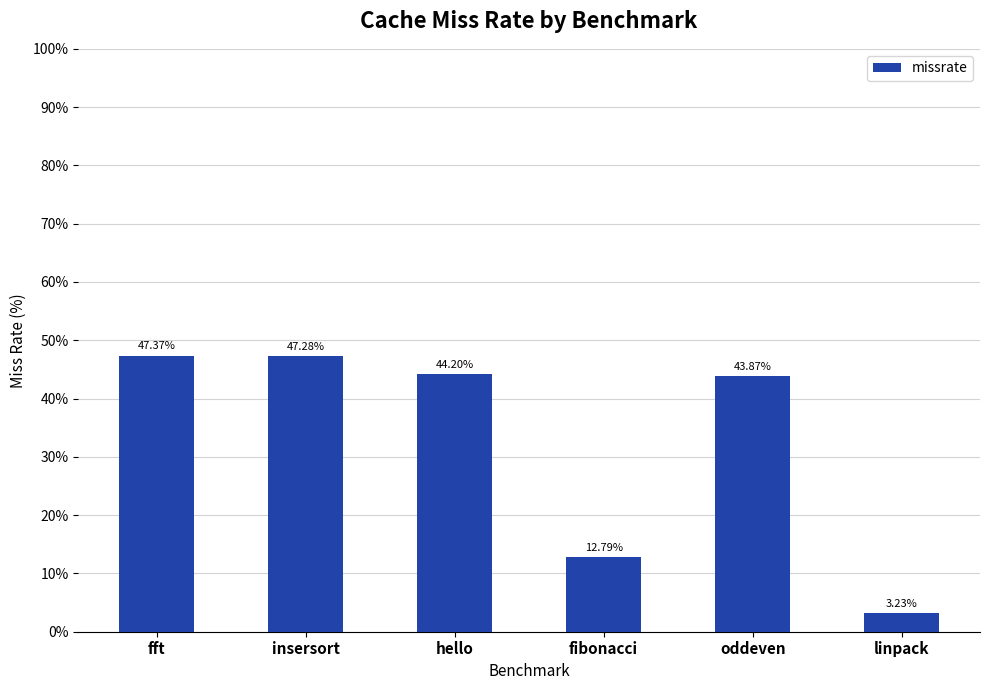

What is the sum of all values?

198.7